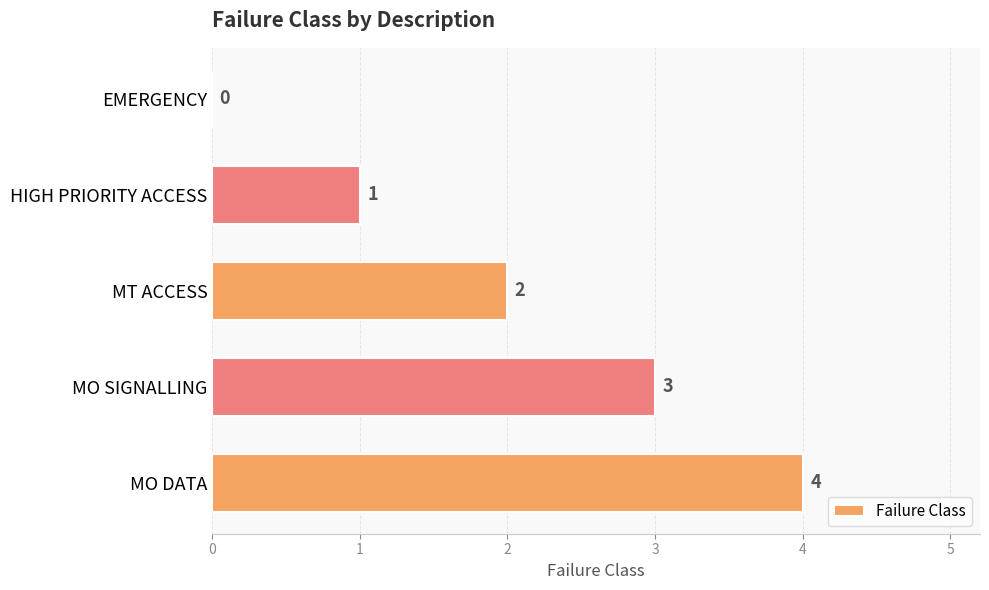

Which has a higher value, MO SIGNALLING or HIGH PRIORITY ACCESS?

MO SIGNALLING